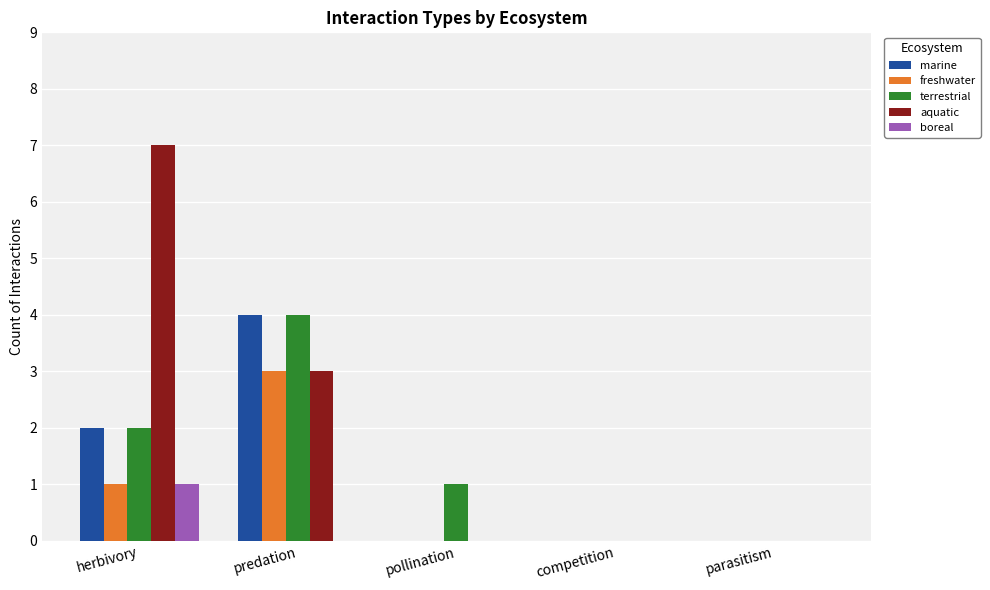

True or false: aquatic has a value of -2 at parasitism.

False